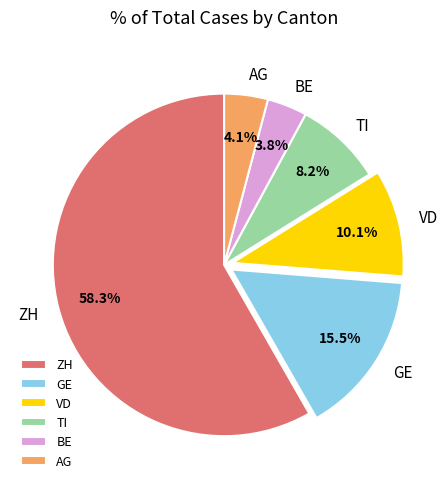

Which has a higher value, GE or BE?

GE